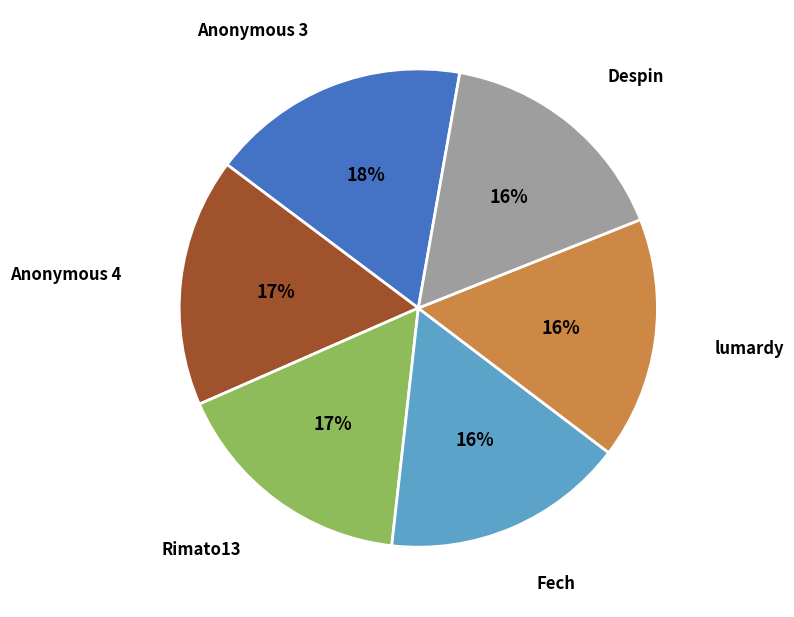

To the nearest percent, what is the average slice percentage?

17%